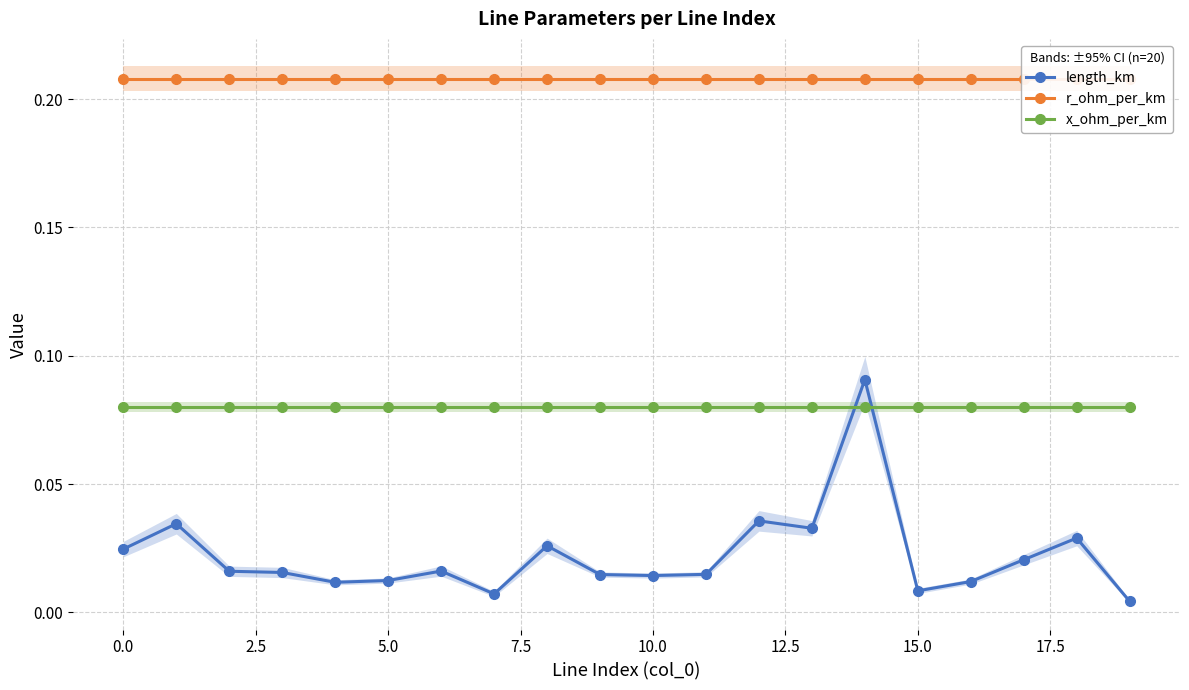

Is this an area chart (filled region under the line)?

No